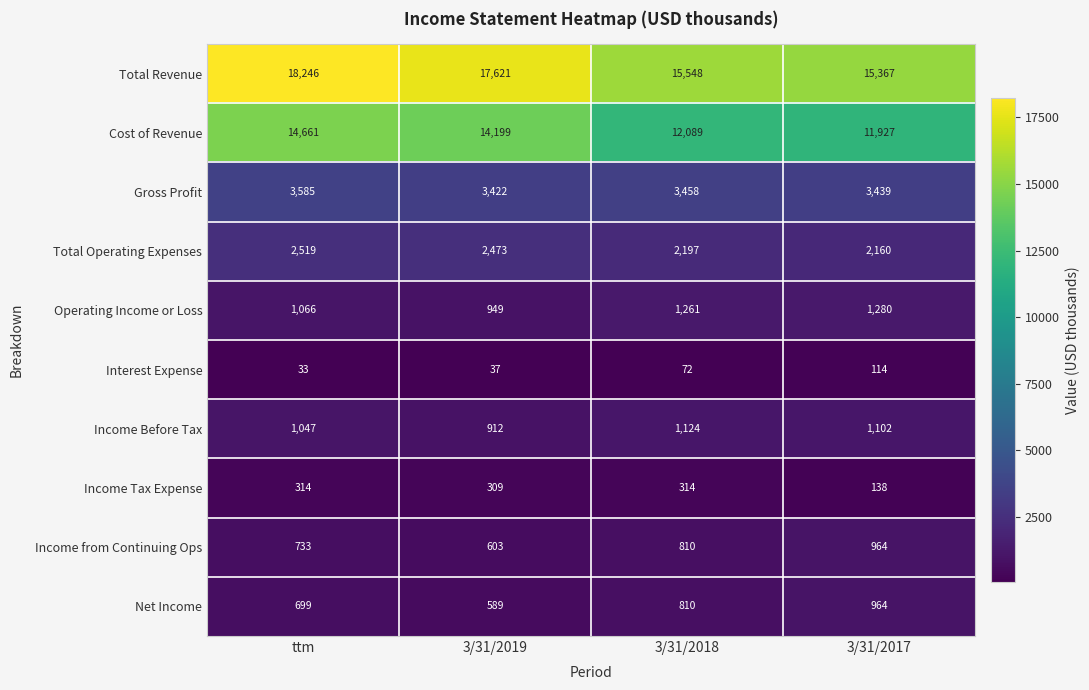

How many series are shown in this chart?

10